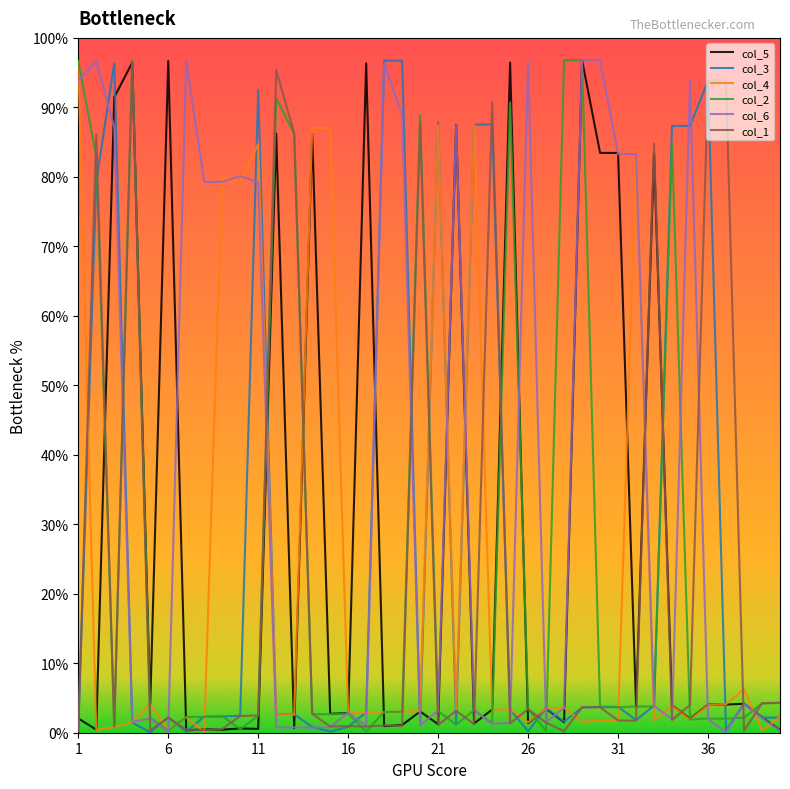

Does the chart display data point markers on the line(s)?

No